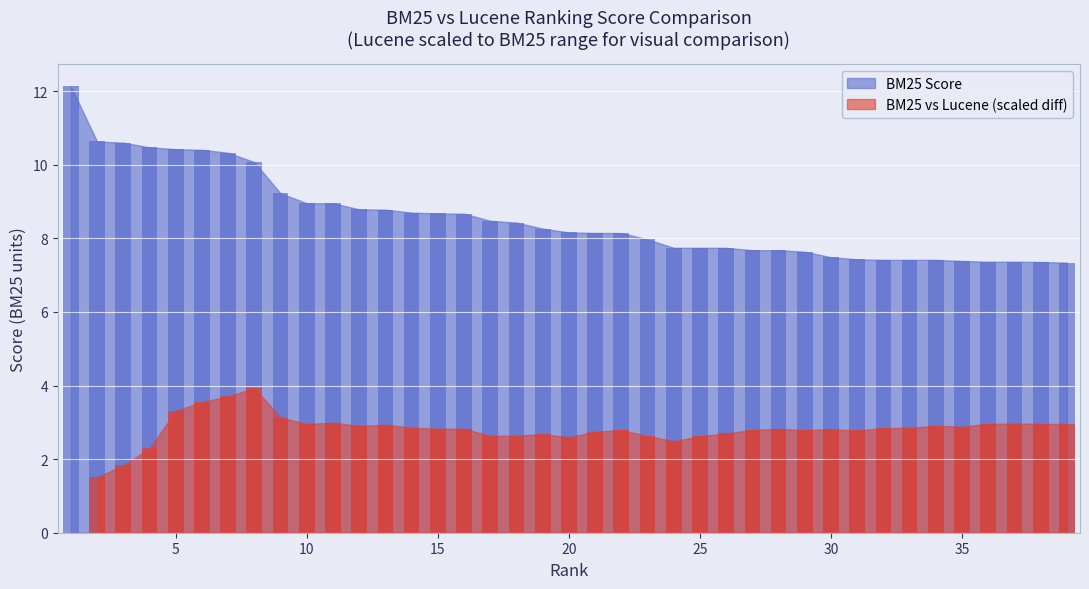

What is the ratio of the value at 18 to the value at 22?

1.0